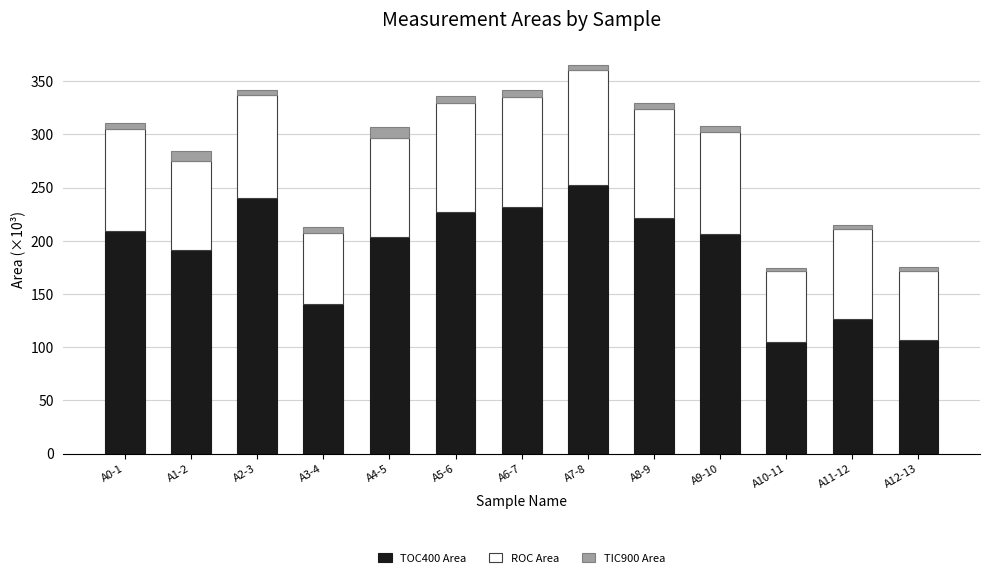

What is the lowest value of the TOC400 Area series?

104.5